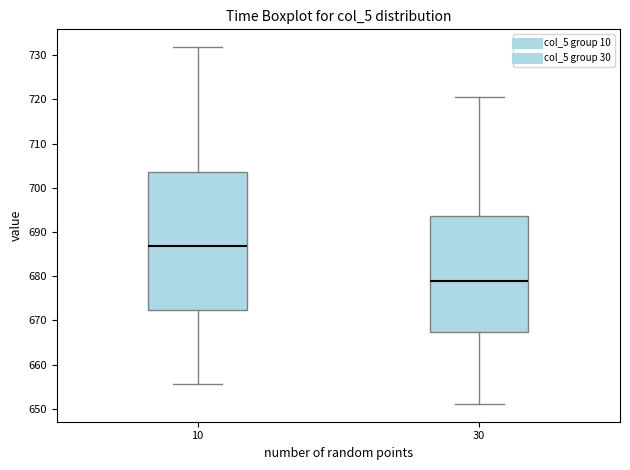

Where does the lower whisker of the box at x = 30 end on the y-axis? The values are not printed on the chart, so give them approximately, as read against the axis.

651